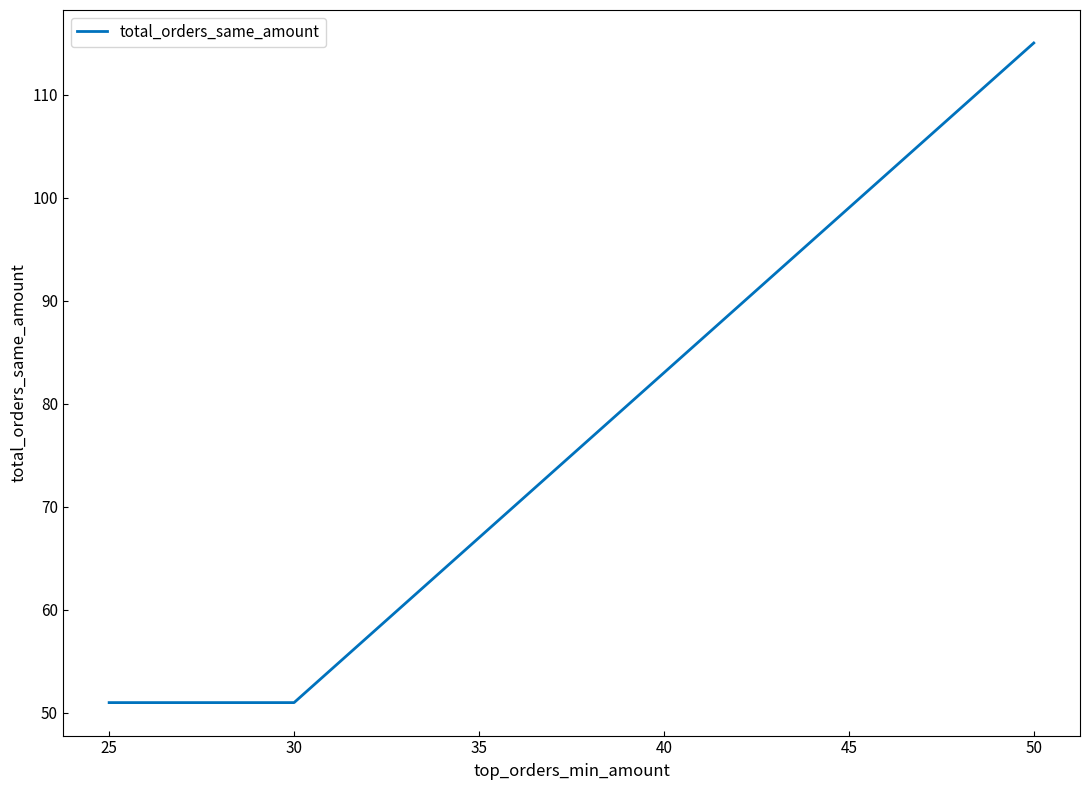

Reading left to right, extract all data points from this chart.

51	51	115